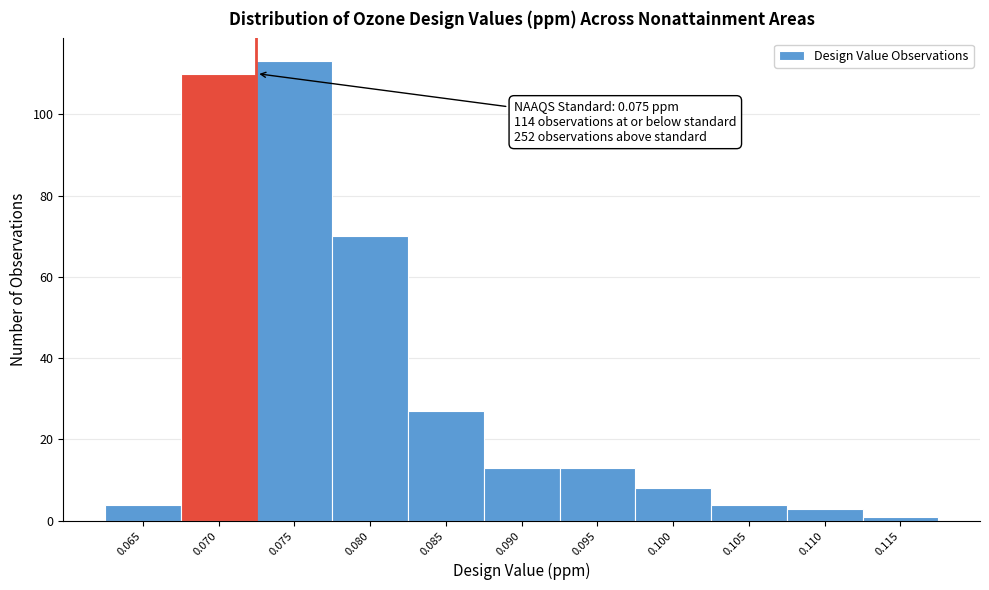

Reading right to left, transcribe all the data shown in this chart.

1	3	4	8	13	13	27	70	113	110	4